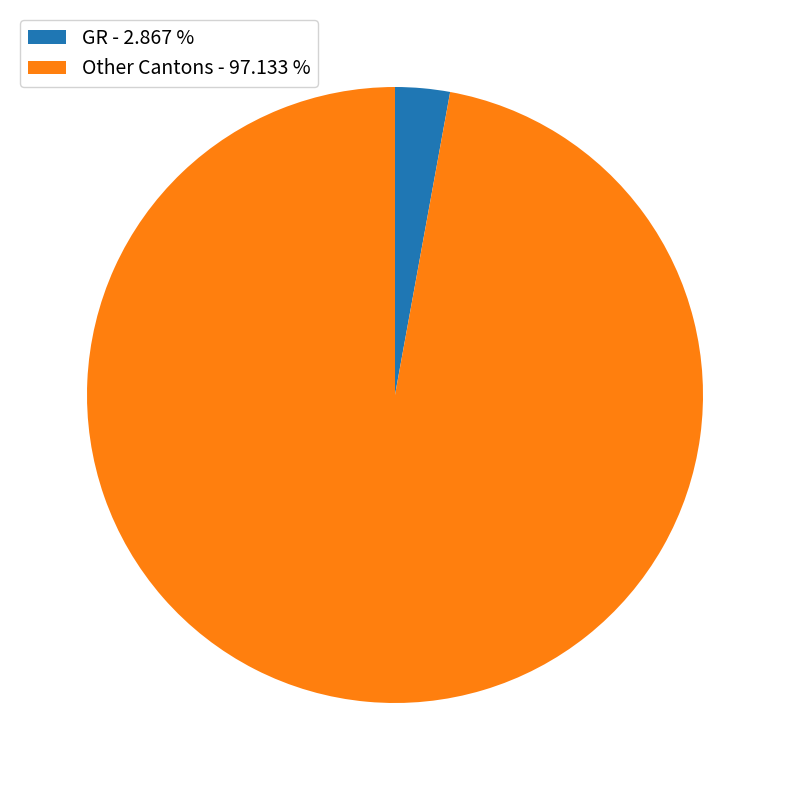

Which slice is the smallest?

GR - 2.867 %